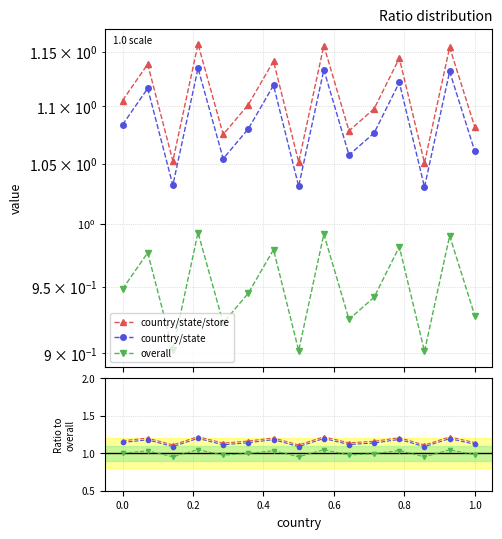

How many lines are shown in the chart?

3